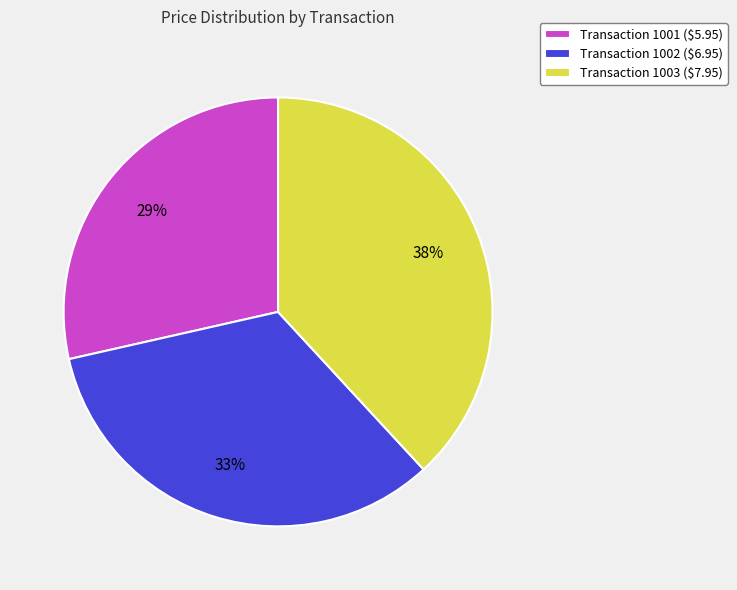

To the nearest percent, what portion does Transaction 1001 ($5.95) represent?

29%